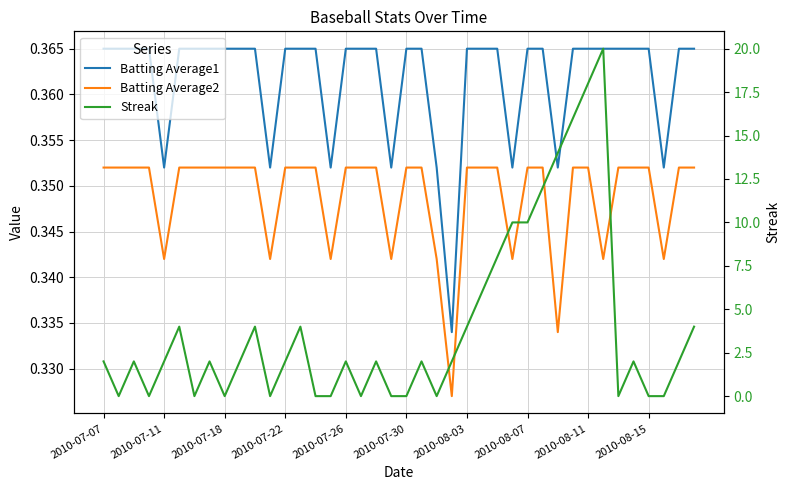

The Batting Average2 series shows 0.4 at 2010-08-15. True or false?

True